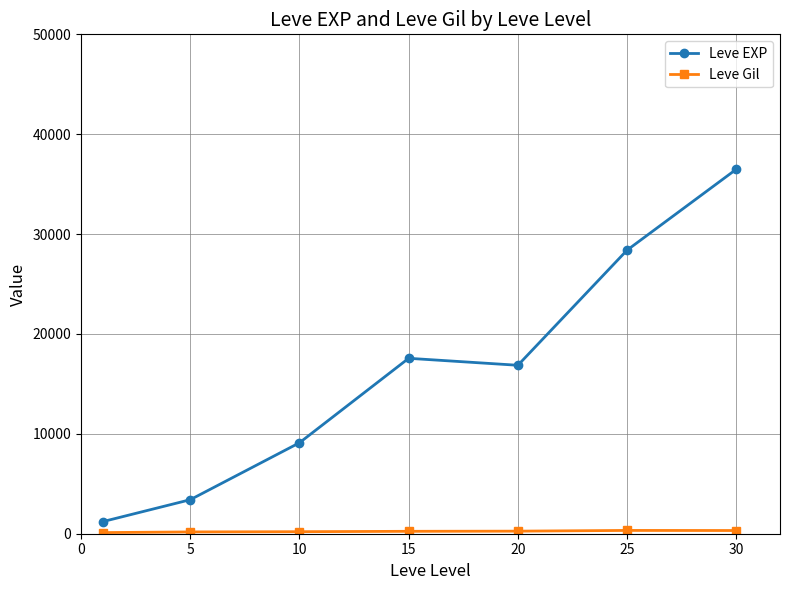

How many data points does each series have?

7